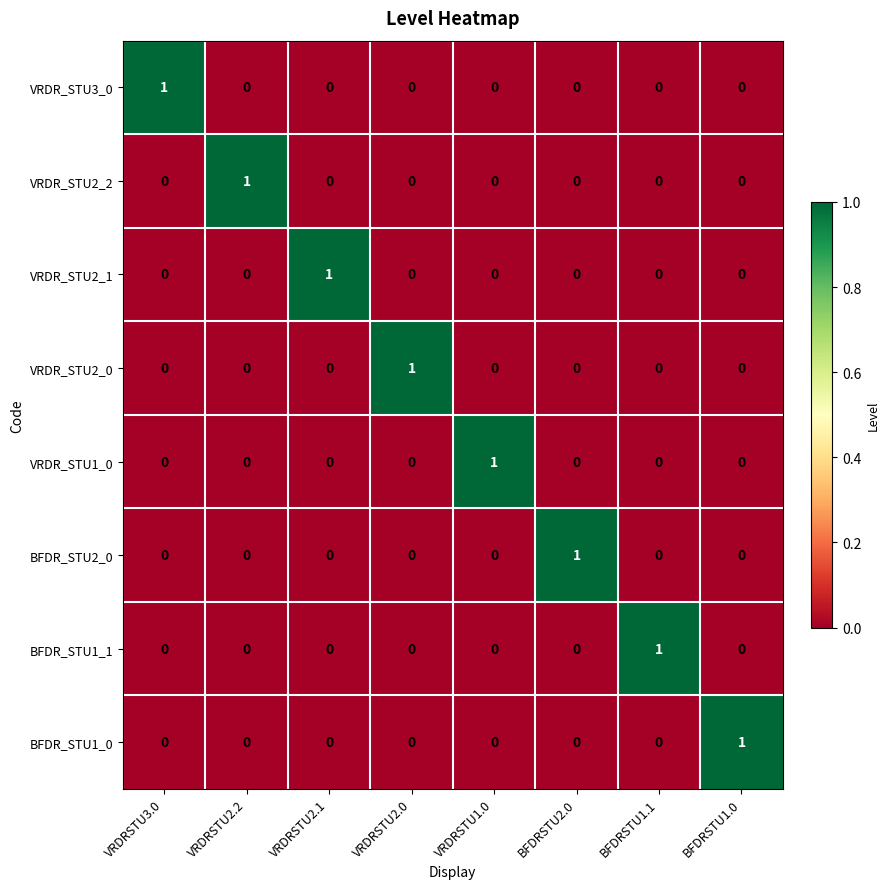

The VRDR_STU2_0 series shows 1 at VRDRSTU3.0. True or false?

False